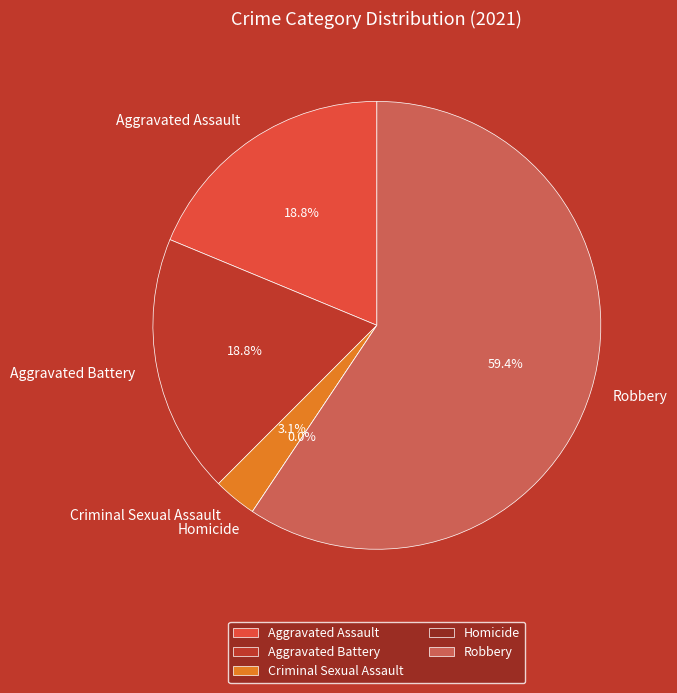

Which slice is the largest?

Robbery